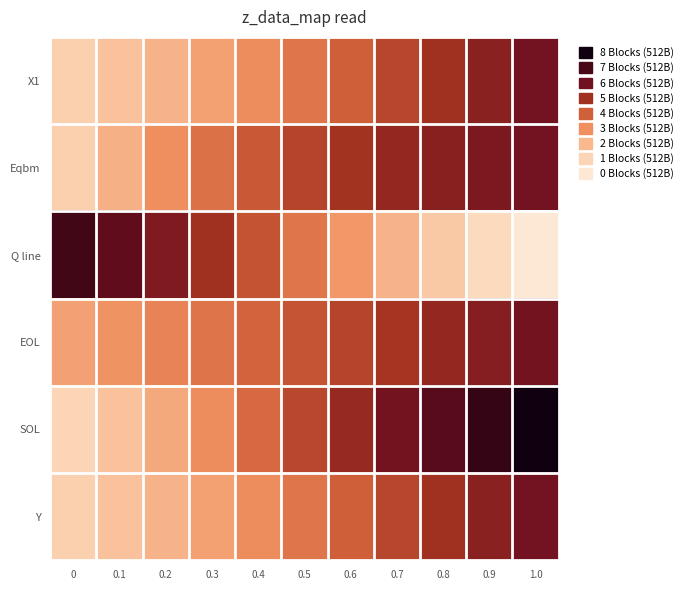

Which series has the largest range (max minus min)?

Q line